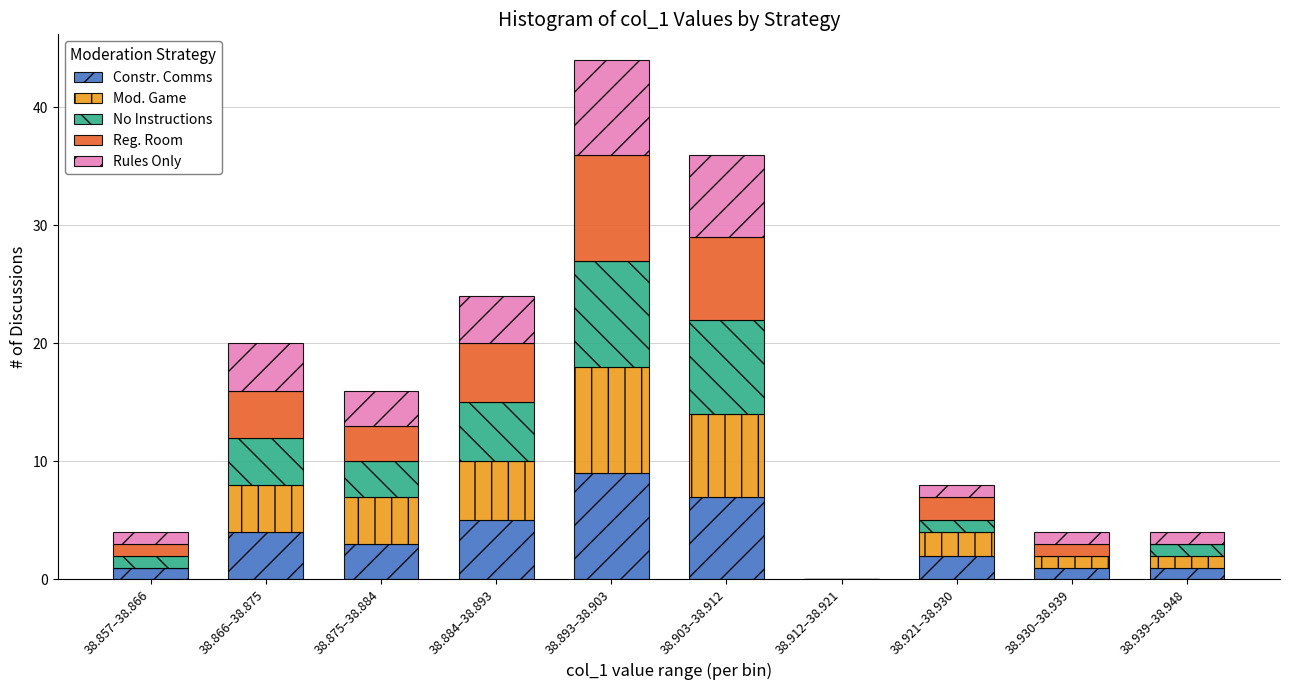

True or false: Constr. Comms has a value of 4 at 38.866–38.875.

True